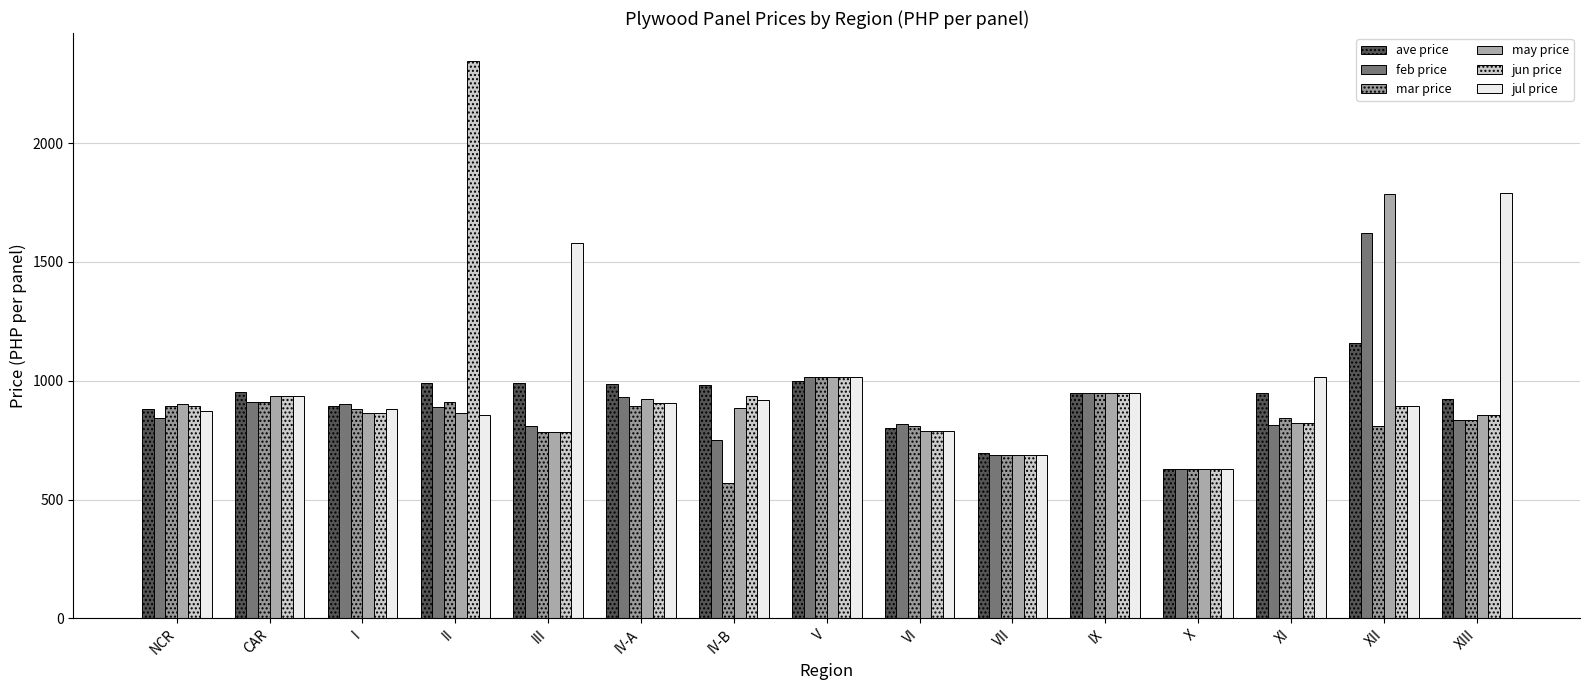

At which label does jun price first exceed 892?

NCR